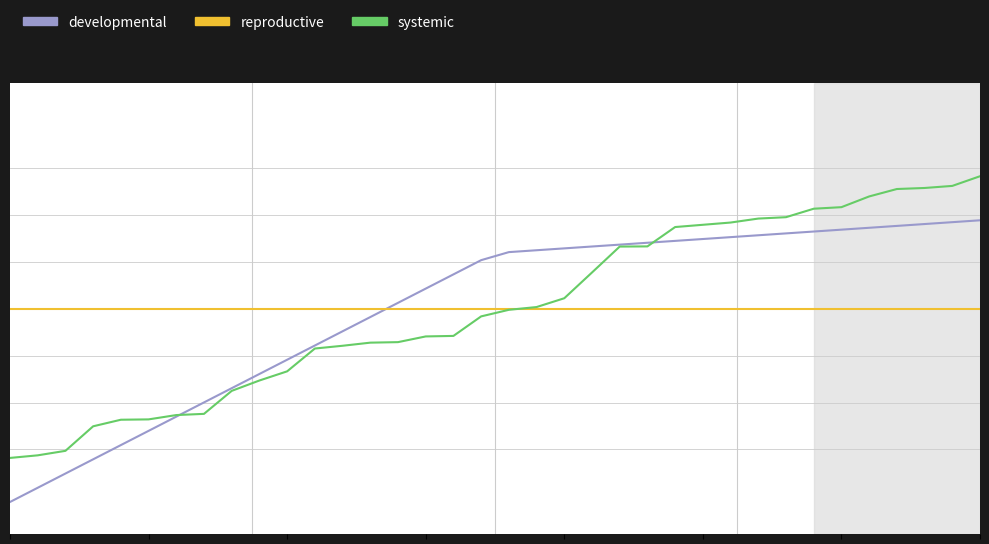

Is this an area chart (filled region under the line)?

No